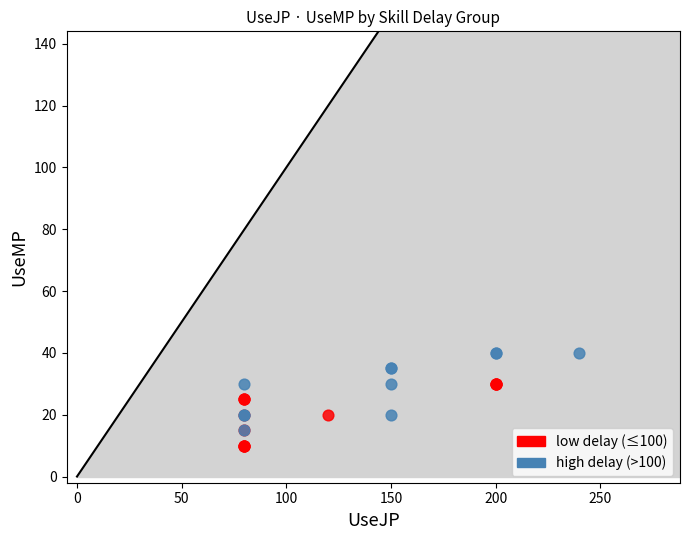

Which series reaches the minimum Y coordinate?

low delay (≤100)